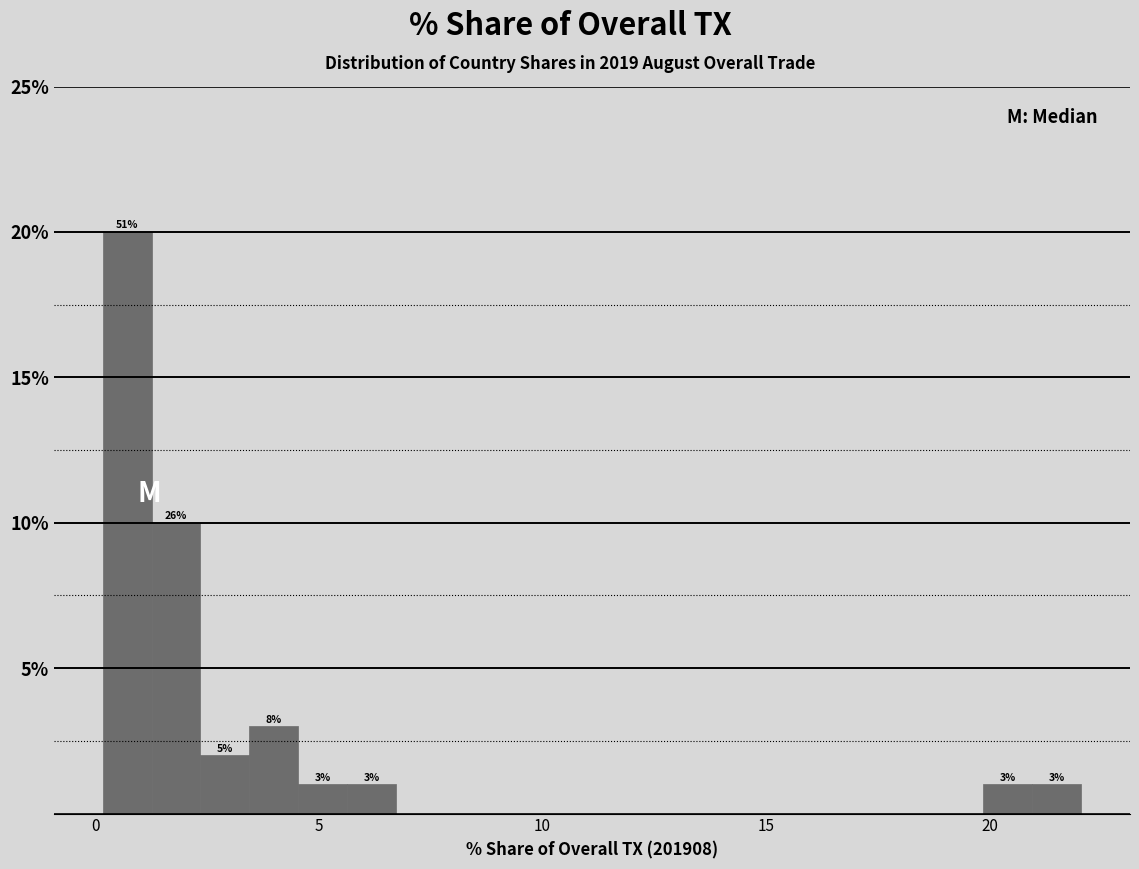

Around what value on the x-axis is the tallest bar? Give the approximate position of its centre, as read against the axis.

0.5